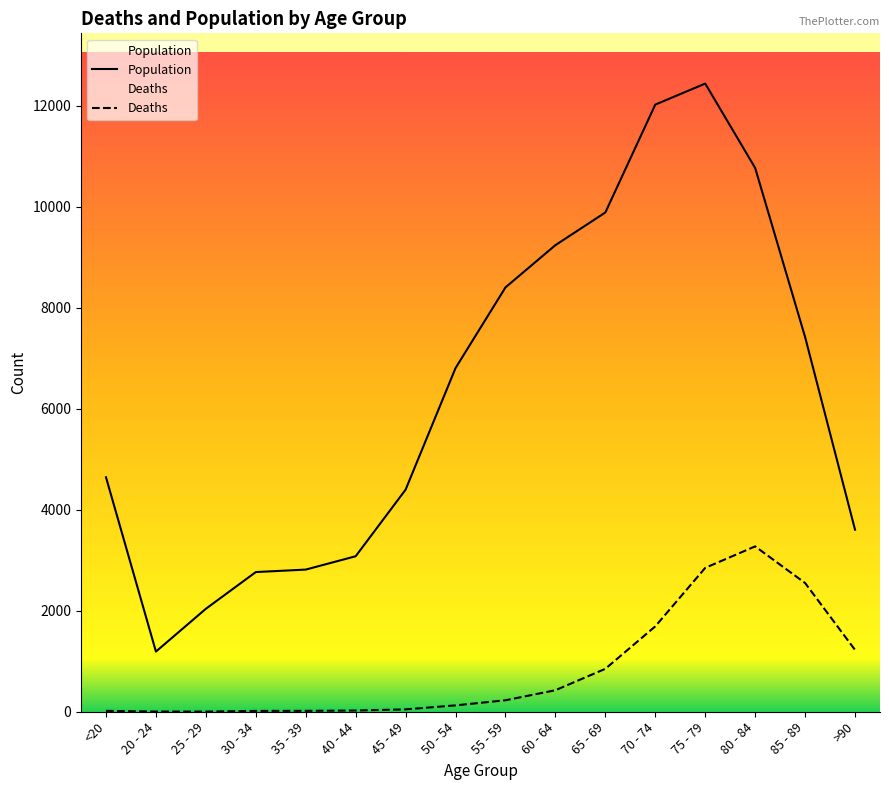

How many interior local valleys does the Population series have?

1